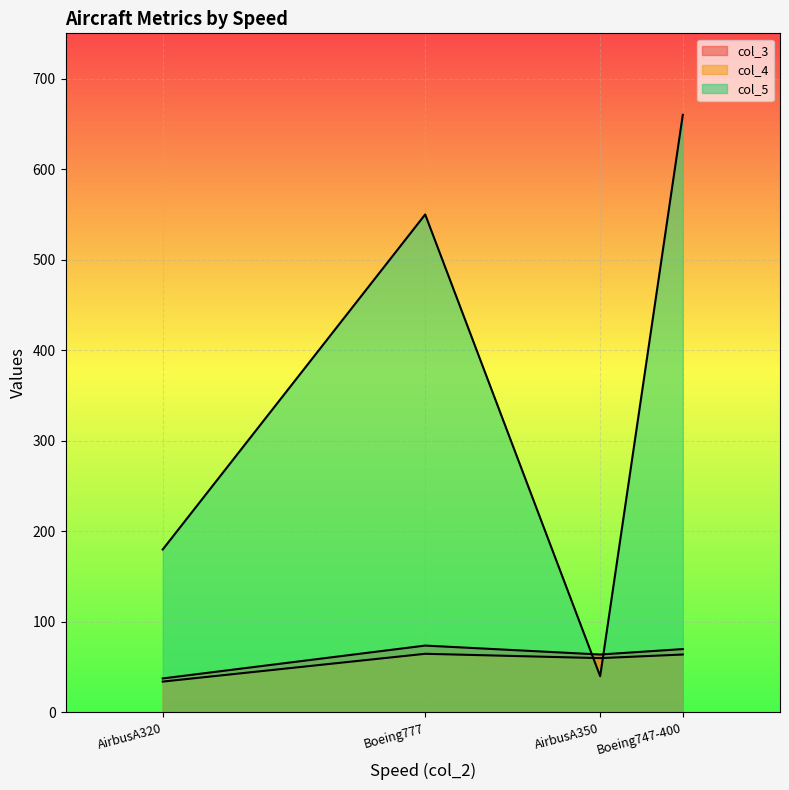

What is the average value of the col_4 series?

55.7